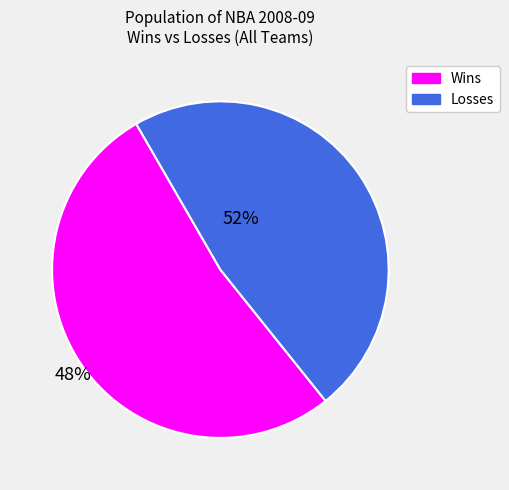

Between Losses and Wins, which is larger?

Wins